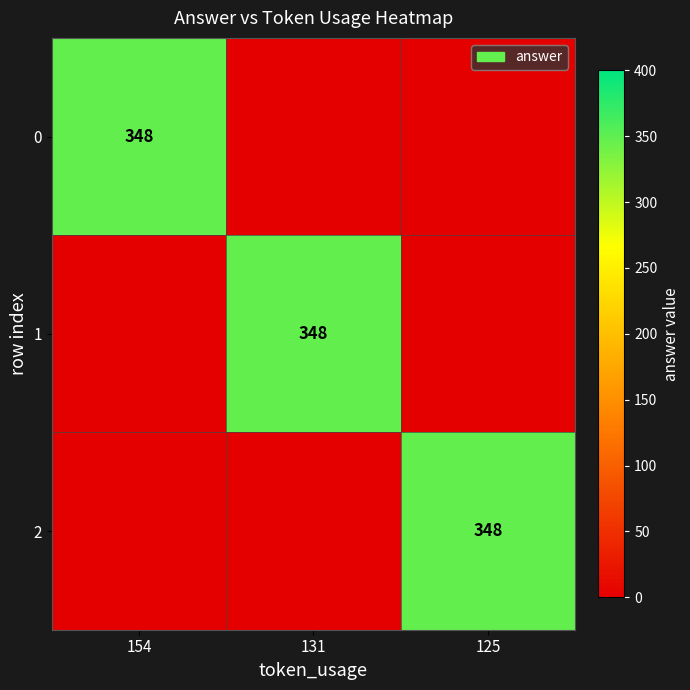

Which has a higher value, 154 or 131?

154